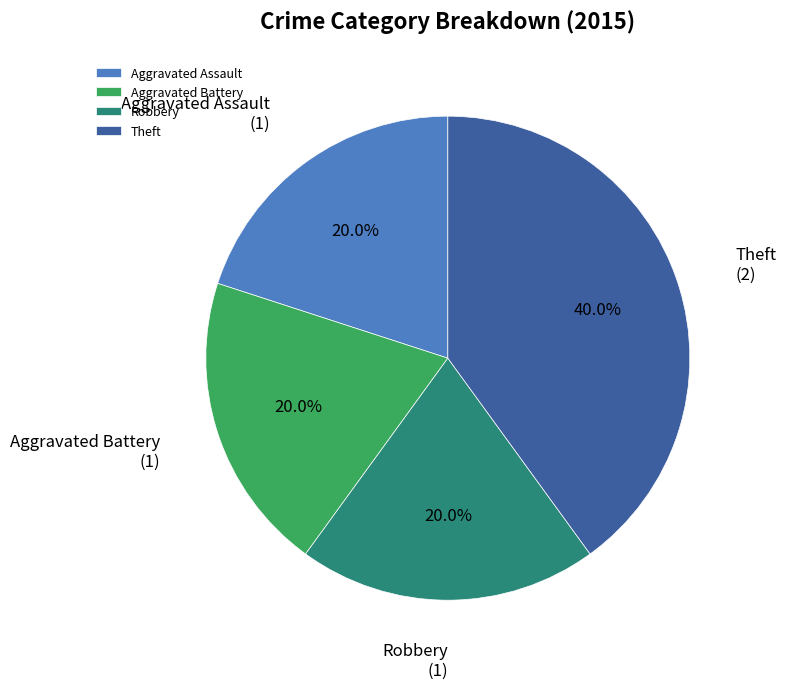

To the nearest percent, what portion does Aggravated Battery represent?

20%